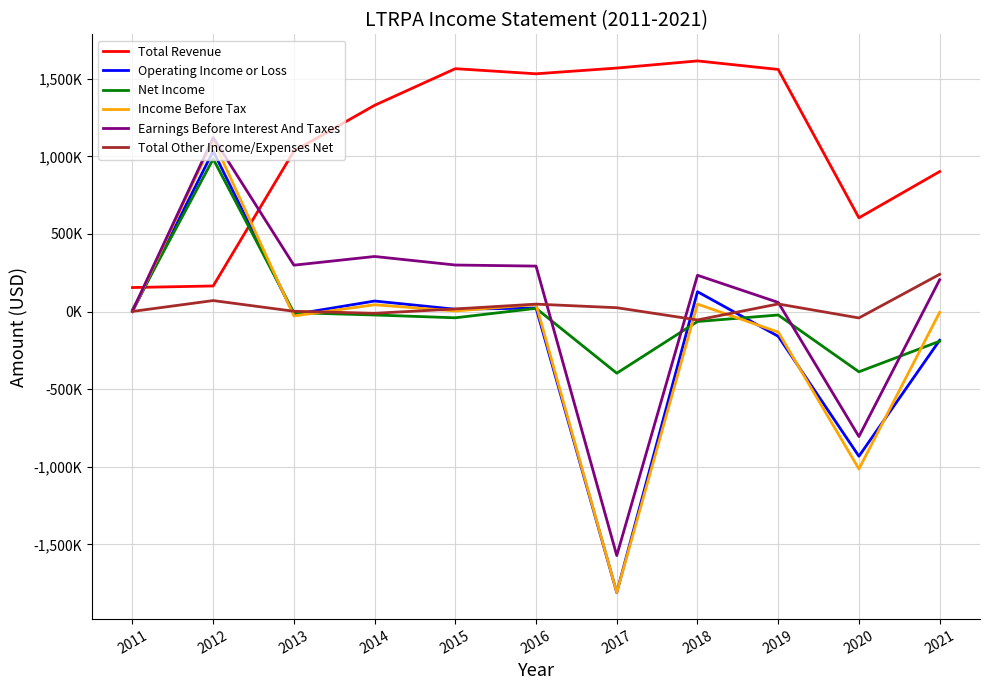

Does the chart display data point markers on the line(s)?

No